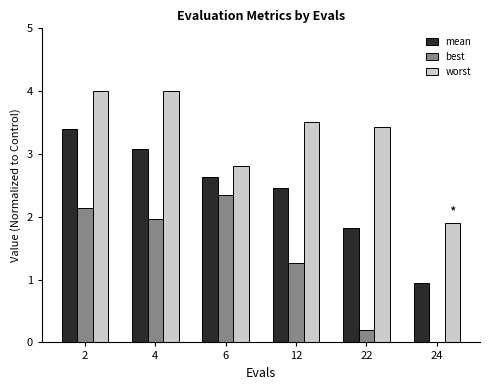

Which series has the largest range (max minus min)?

mean